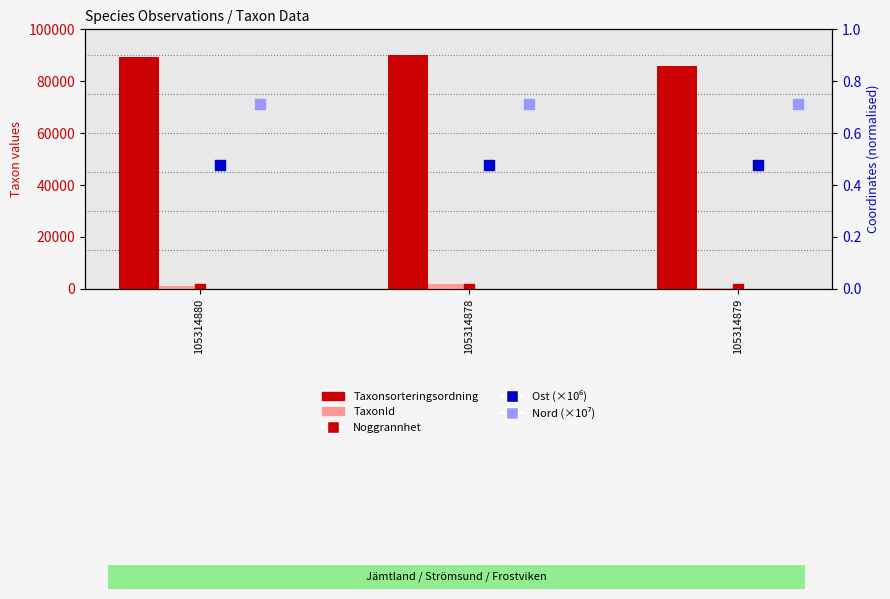

Is the value of Nord (×10⁷) at 105314880 greater than the value of Taxonsorteringsordning at 105314878?

No